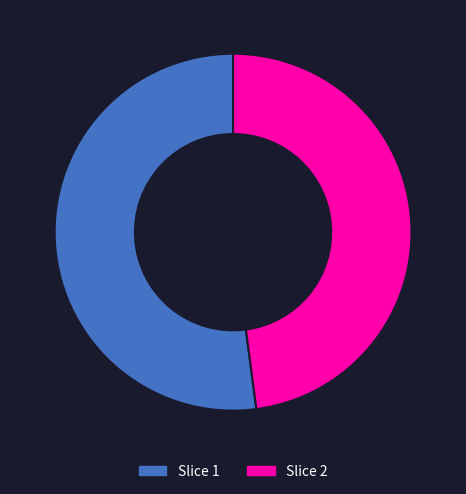

Is there any slice that represents more than half of the pie?

Yes